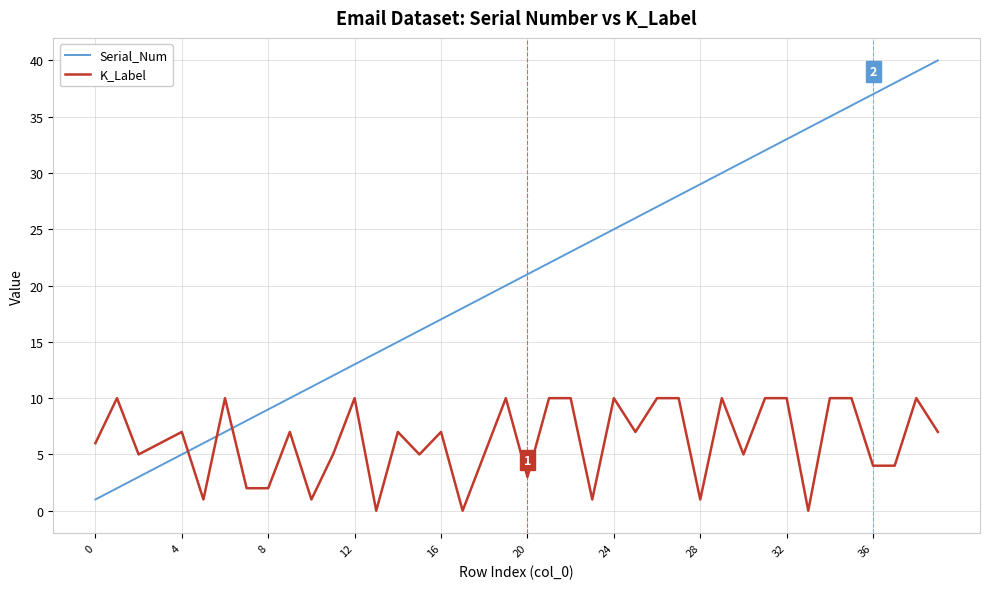

What is the difference between the maximum and minimum values in the Serial_Num series?

39